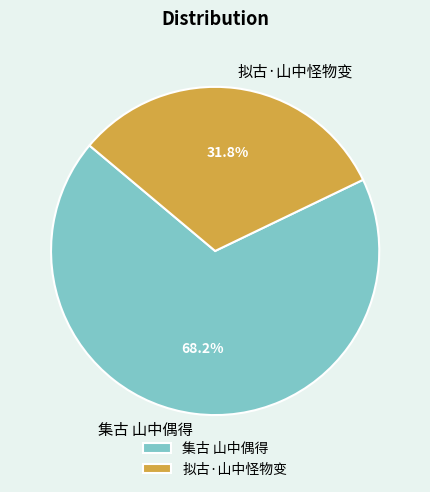

How many segments does this pie chart have?

2